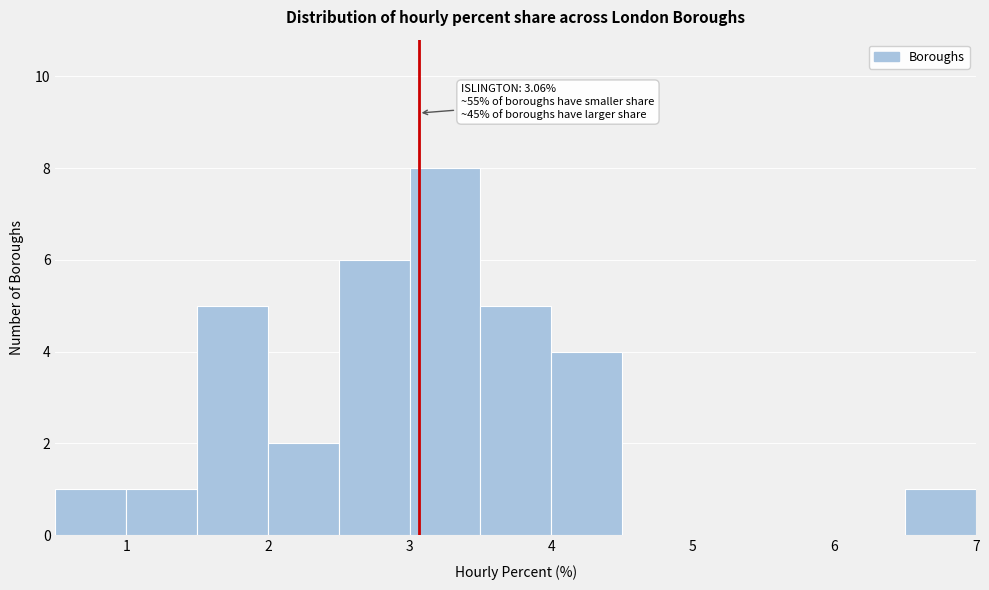

Which range on the x-axis has the tallest bar?

3.0 to 3.5